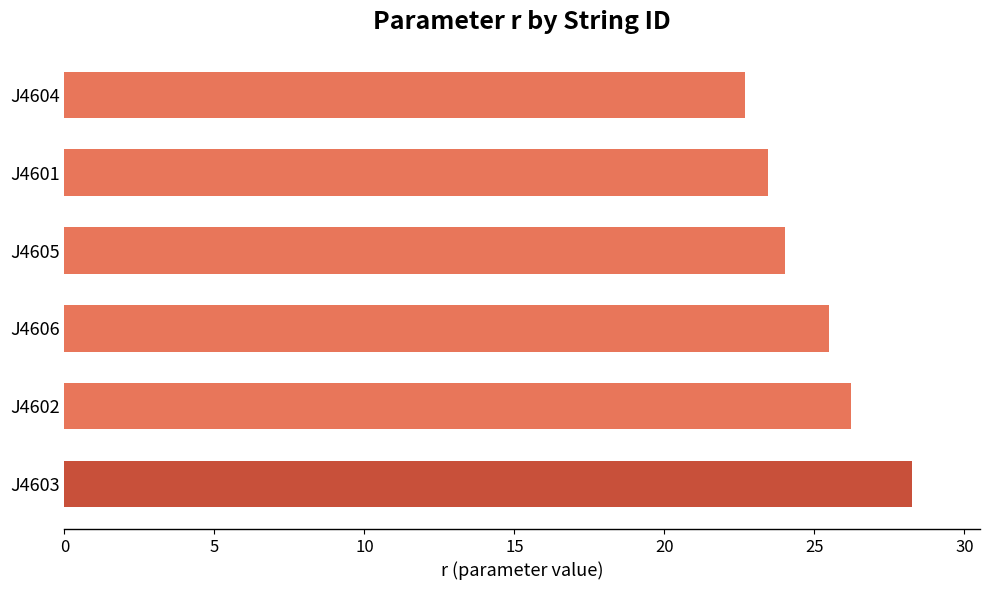

What is the sum of all values?

150.1